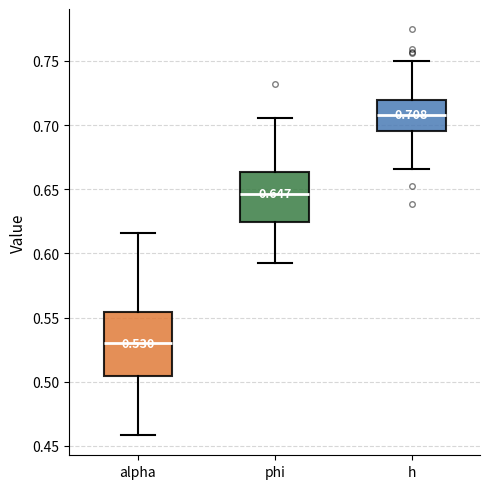

Which box has the highest median line?

h